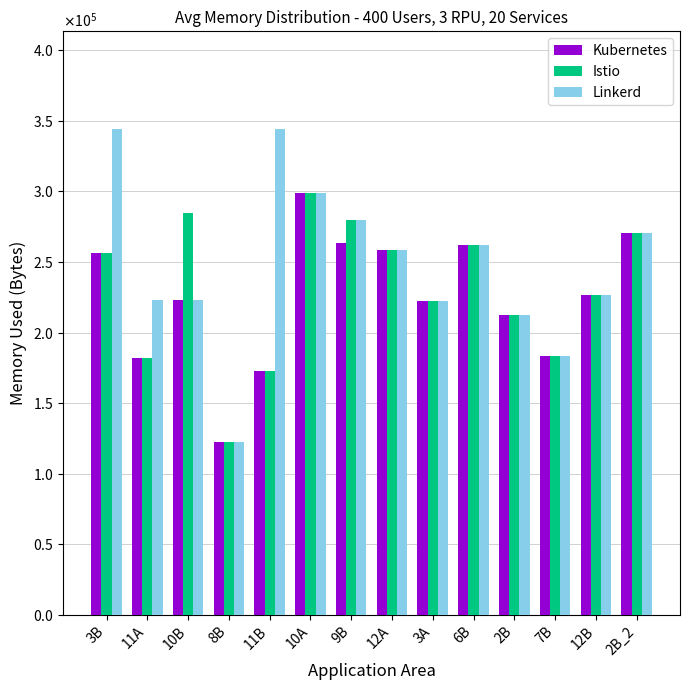

At which category is the sum across all series the highest?

10A